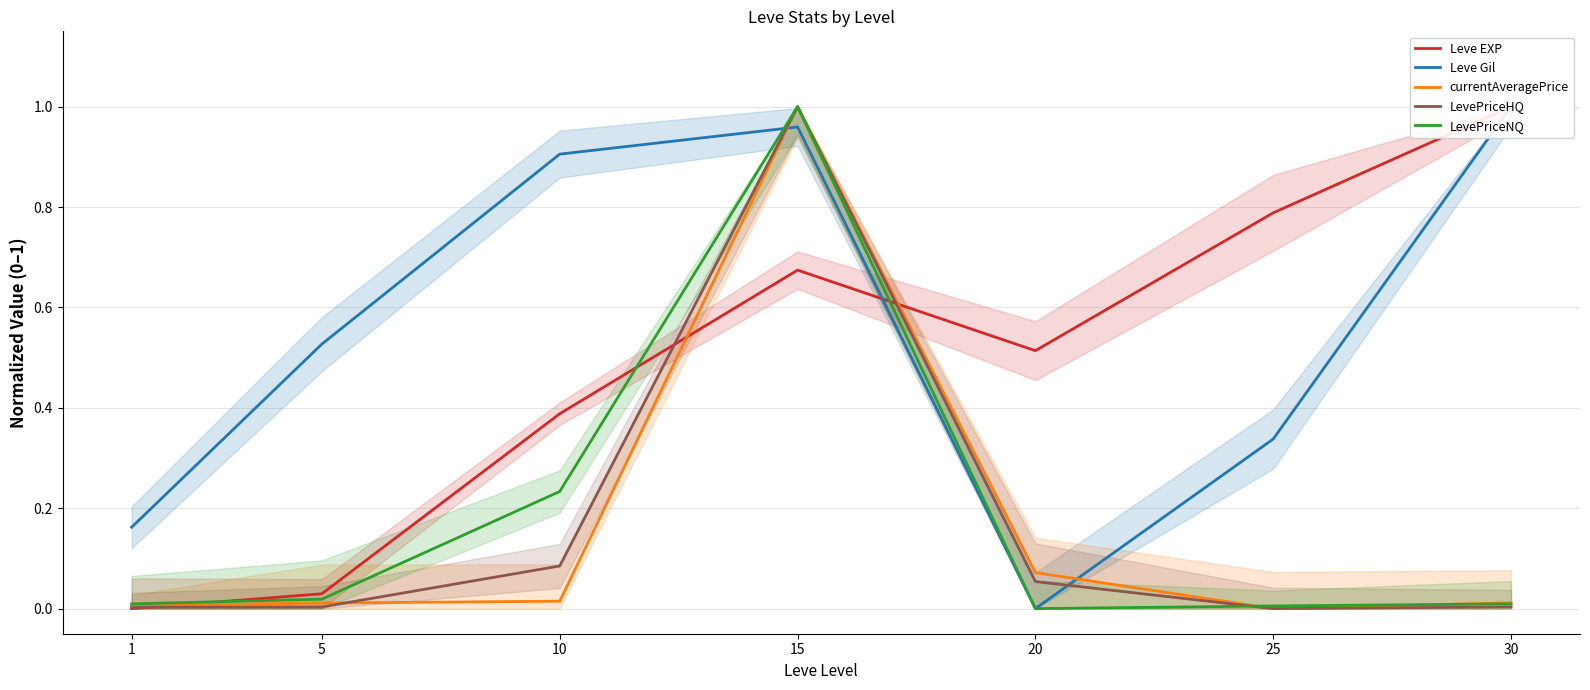

The value of Leve EXP at 20 is 0.5. True or false?

True